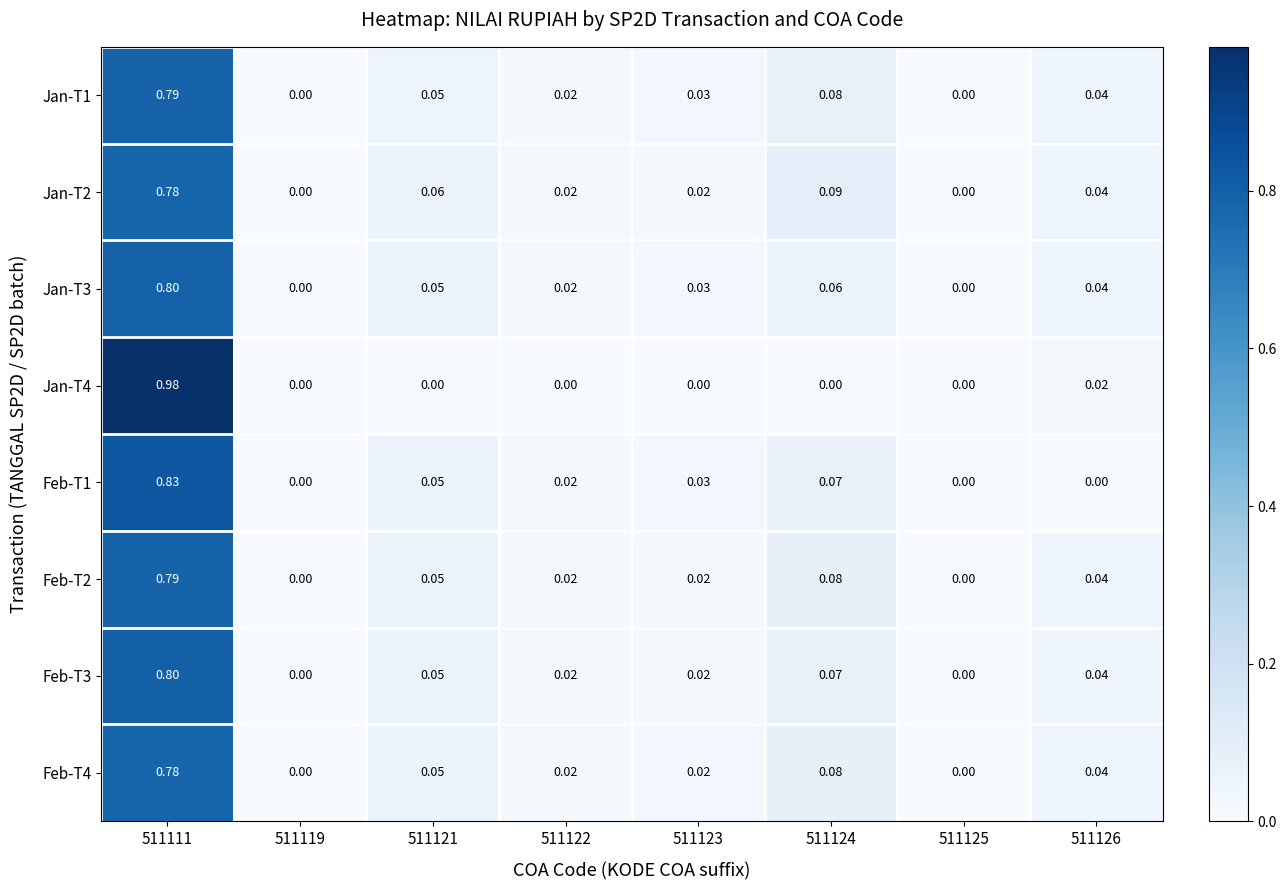

At which category does the chart reach its peak across all series?

511111